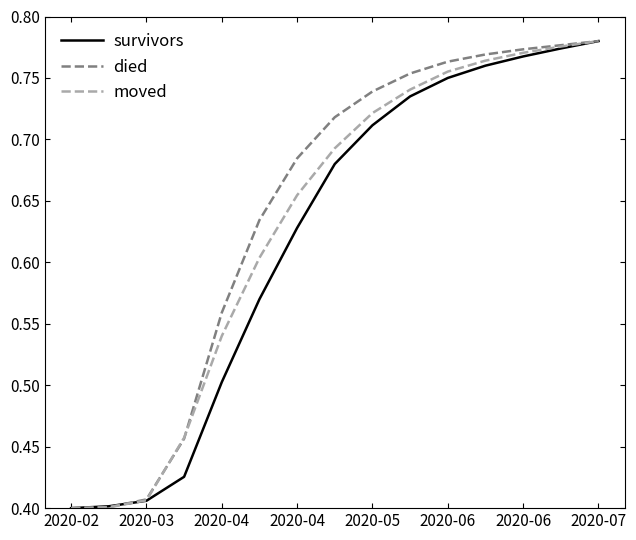

At how many categories does at least one series exceed 0?

15